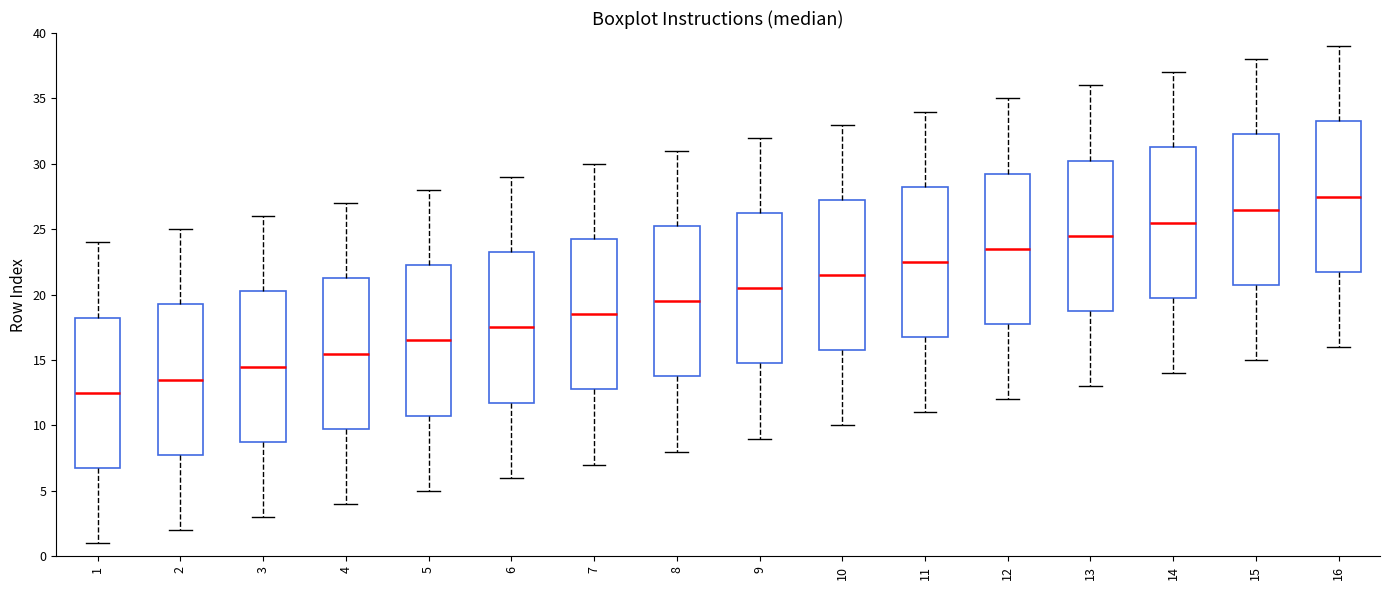

Which box has the lowest median line?

1